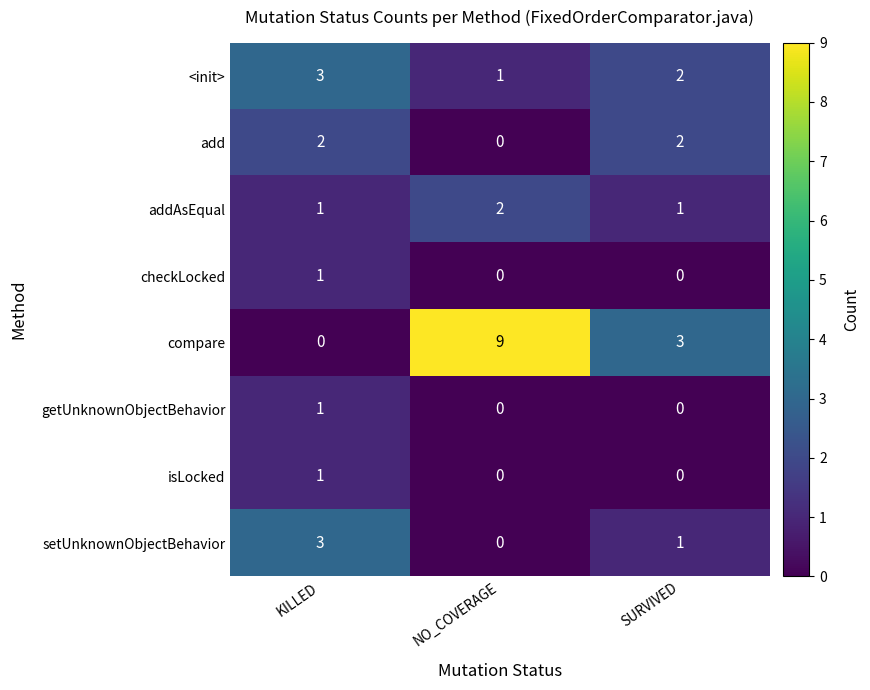

The addAsEqual series shows 3 at NO_COVERAGE. True or false?

False